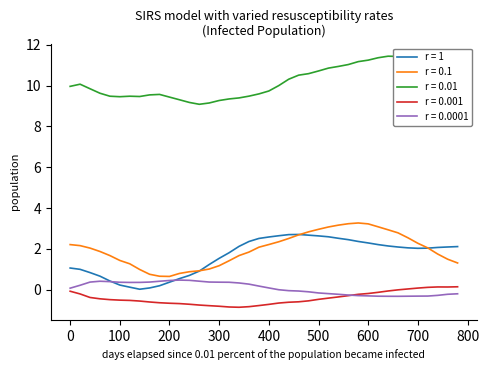

True or false: r = 1 and r = 0.001 cross at least once.

False